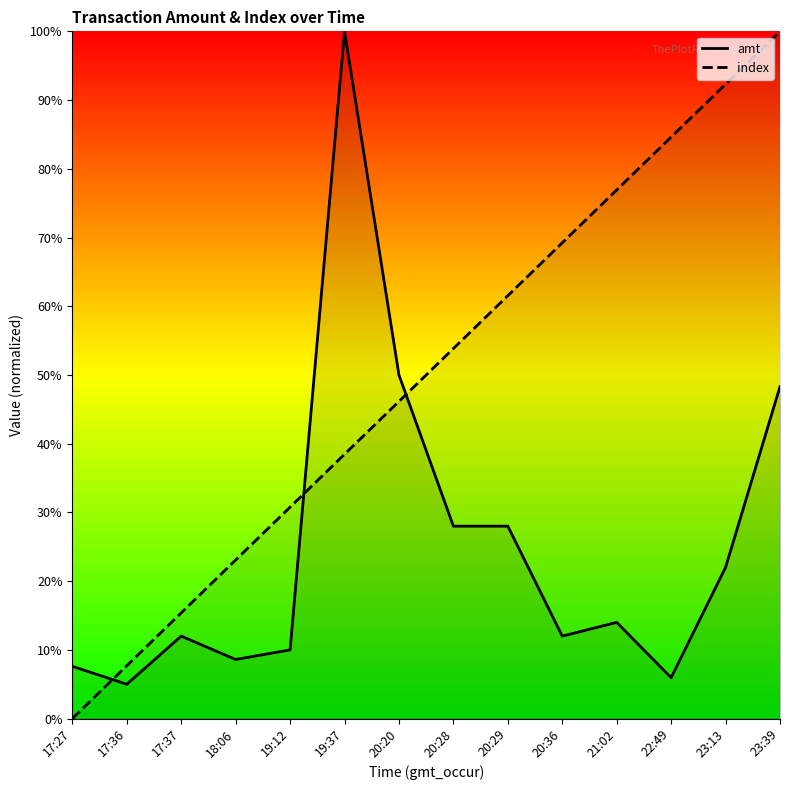

How many data points in amt are above 1680?

7